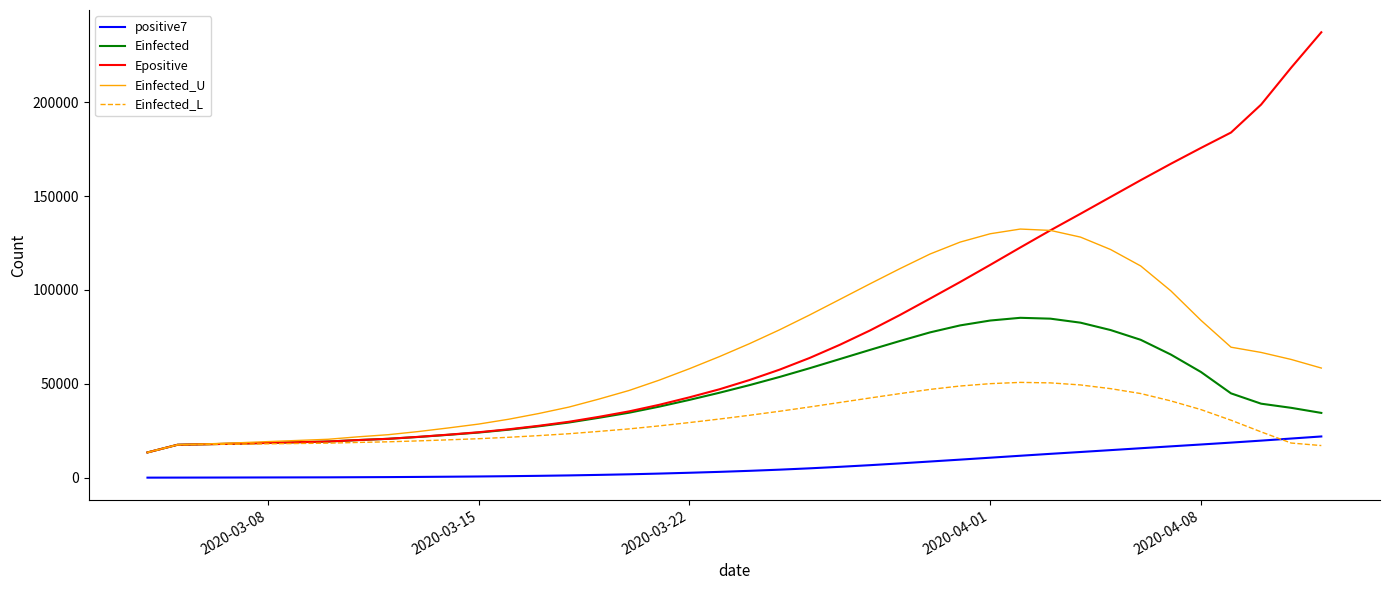

List the series in order of their peak value, lowest first.

positive7, Einfected_L, Einfected, Einfected_U, Epositive